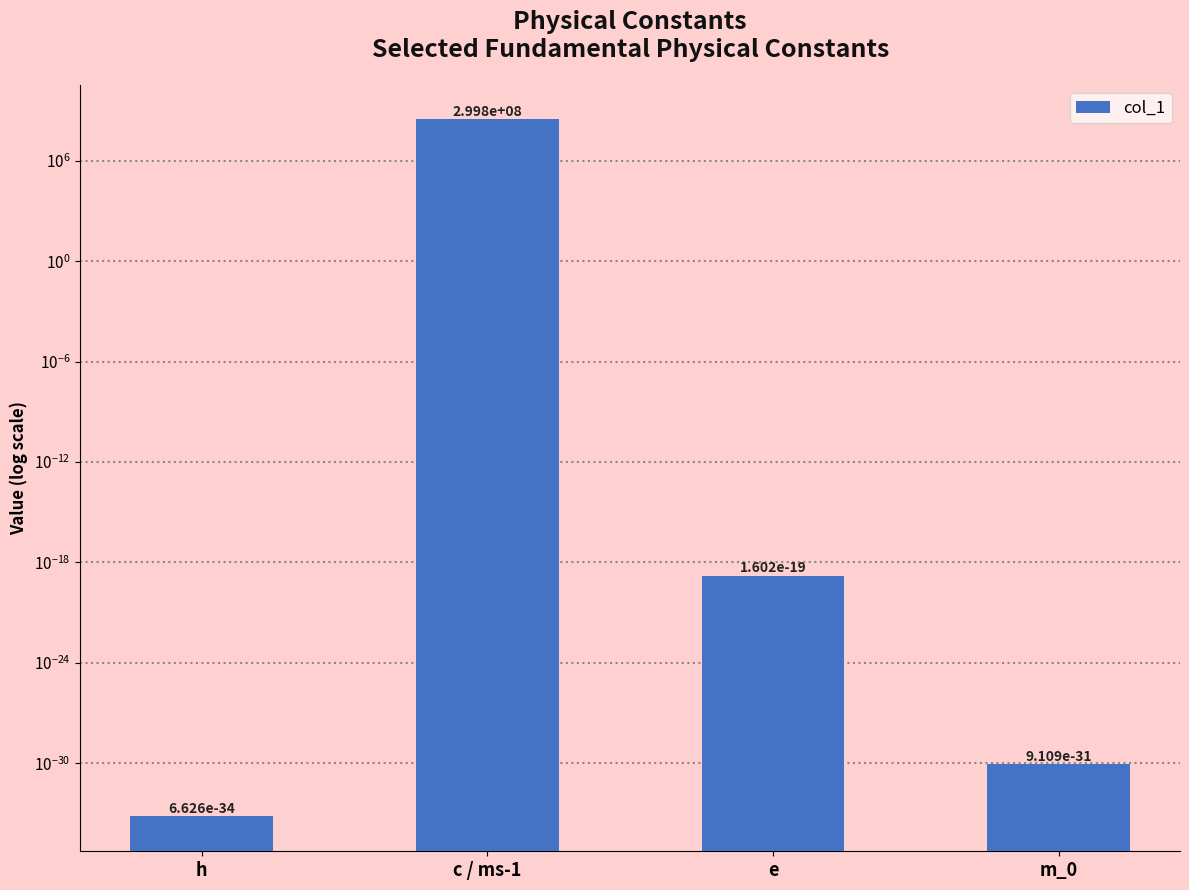

What is the label of the 2nd bar from the right?

e